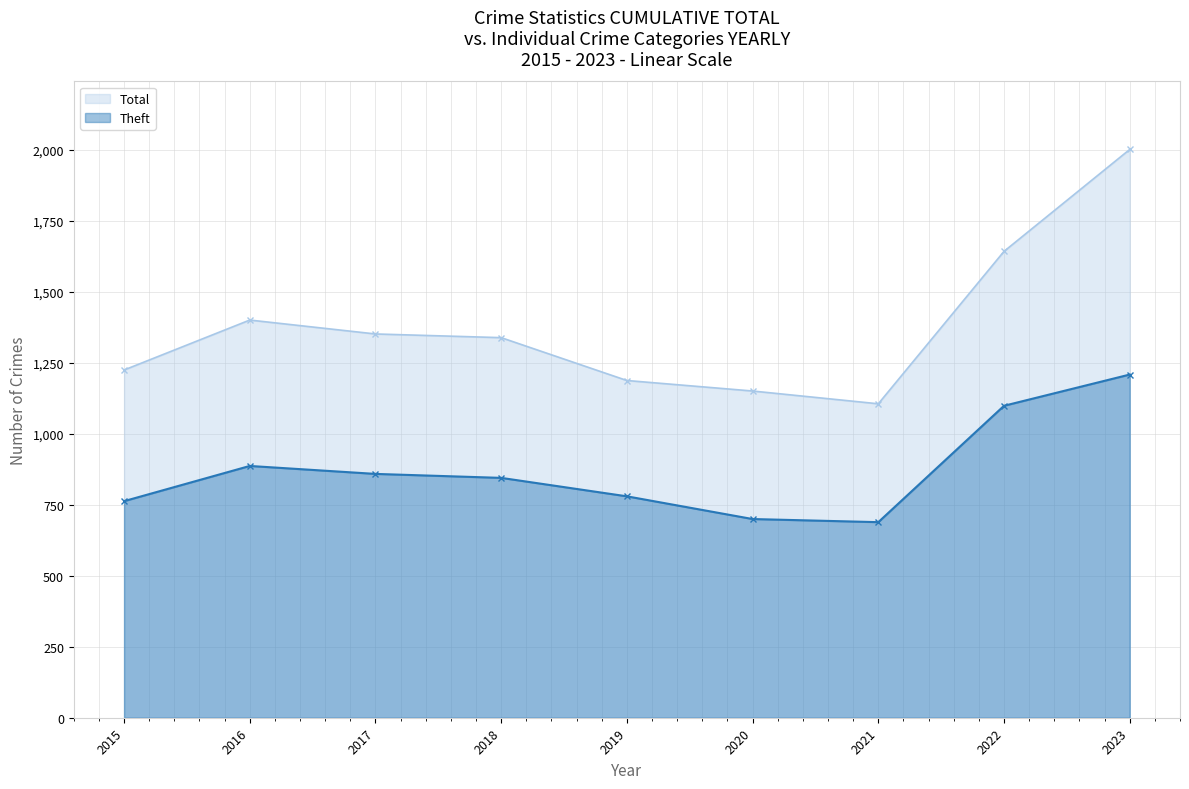

List the series in order of their peak value, lowest first.

Theft, Total